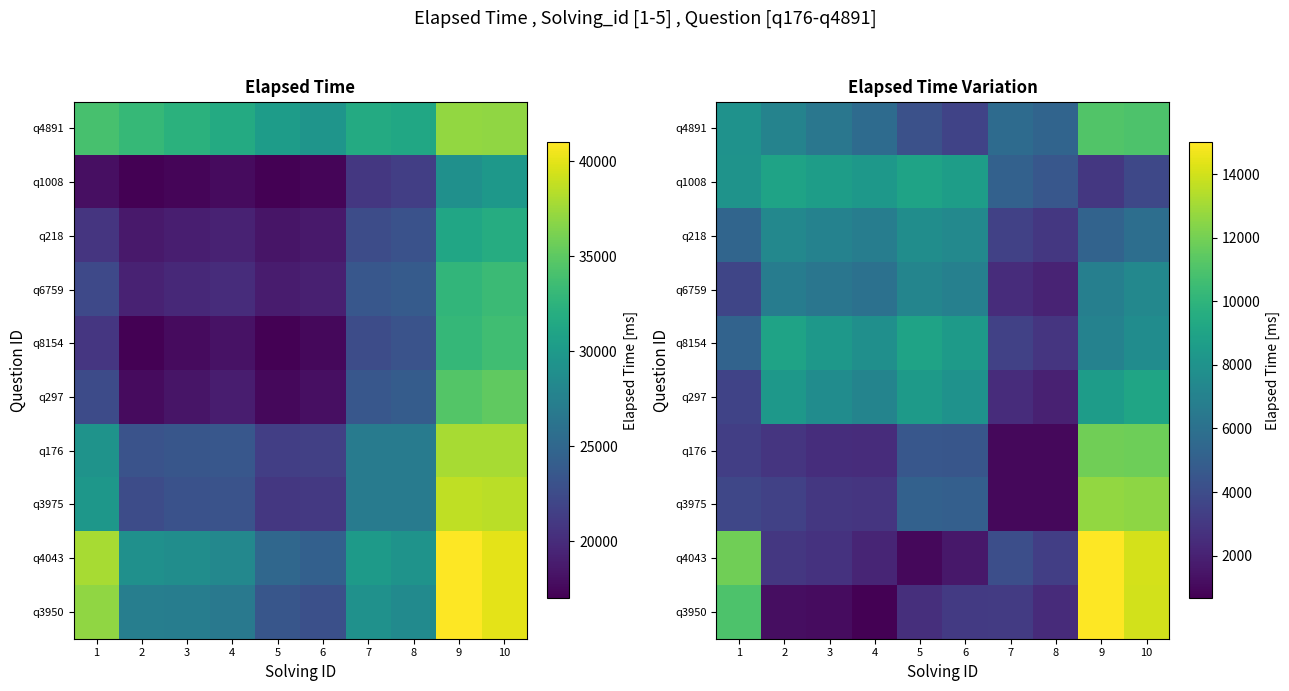

Which series changed the most between 1 and 7?

q3950